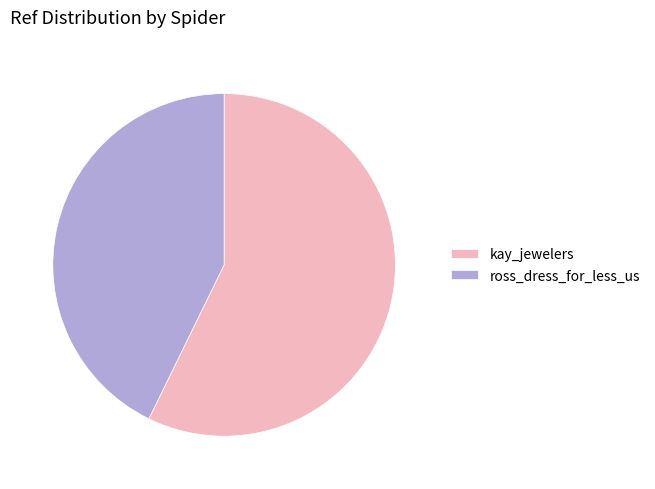

Which category has the biggest portion of the pie?

kay_jewelers